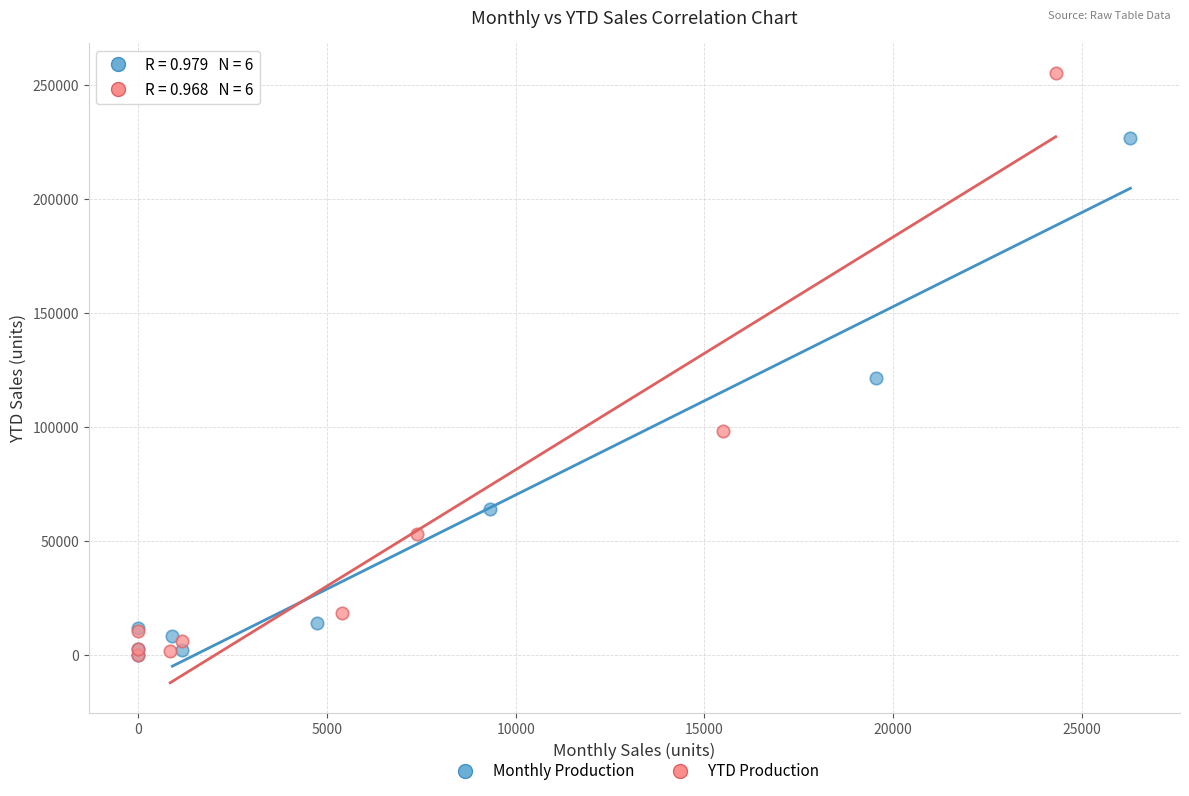

Which series has the widest spread of Y values?

YTD Production